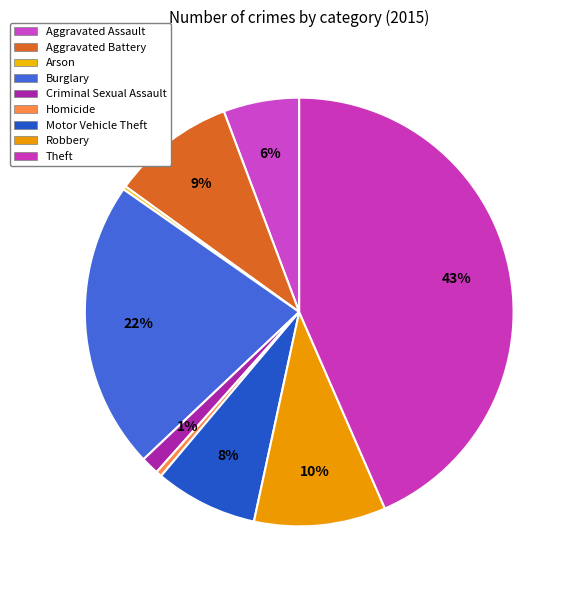

Rank the categories by value from lowest to highest.

Arson, Homicide, Criminal Sexual Assault, Aggravated Assault, Motor Vehicle Theft, Aggravated Battery, Robbery, Burglary, Theft